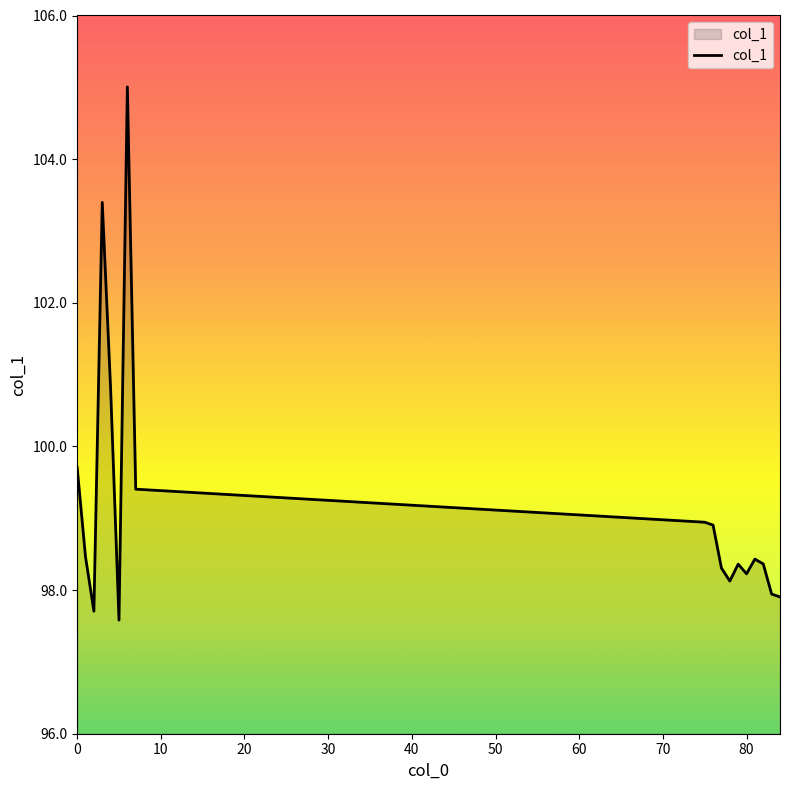

What is the maximum value shown in the chart?

105.0